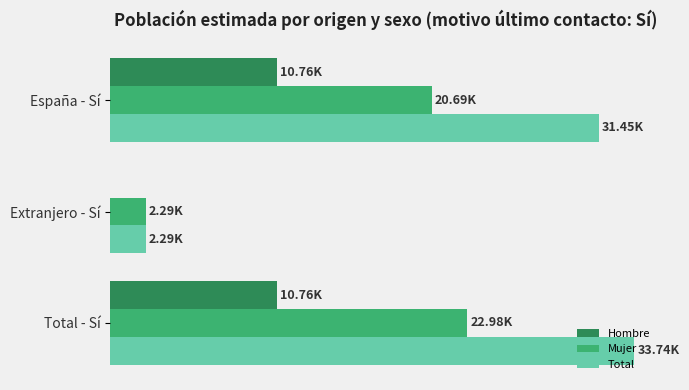

List the series in order of their overall mean, lowest first.

Hombre, Mujer, Total